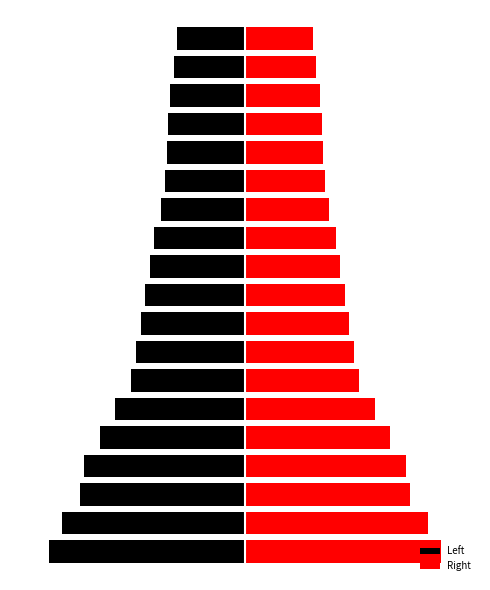

What is the value of the Left bar at the 17th from the left?

-2.8